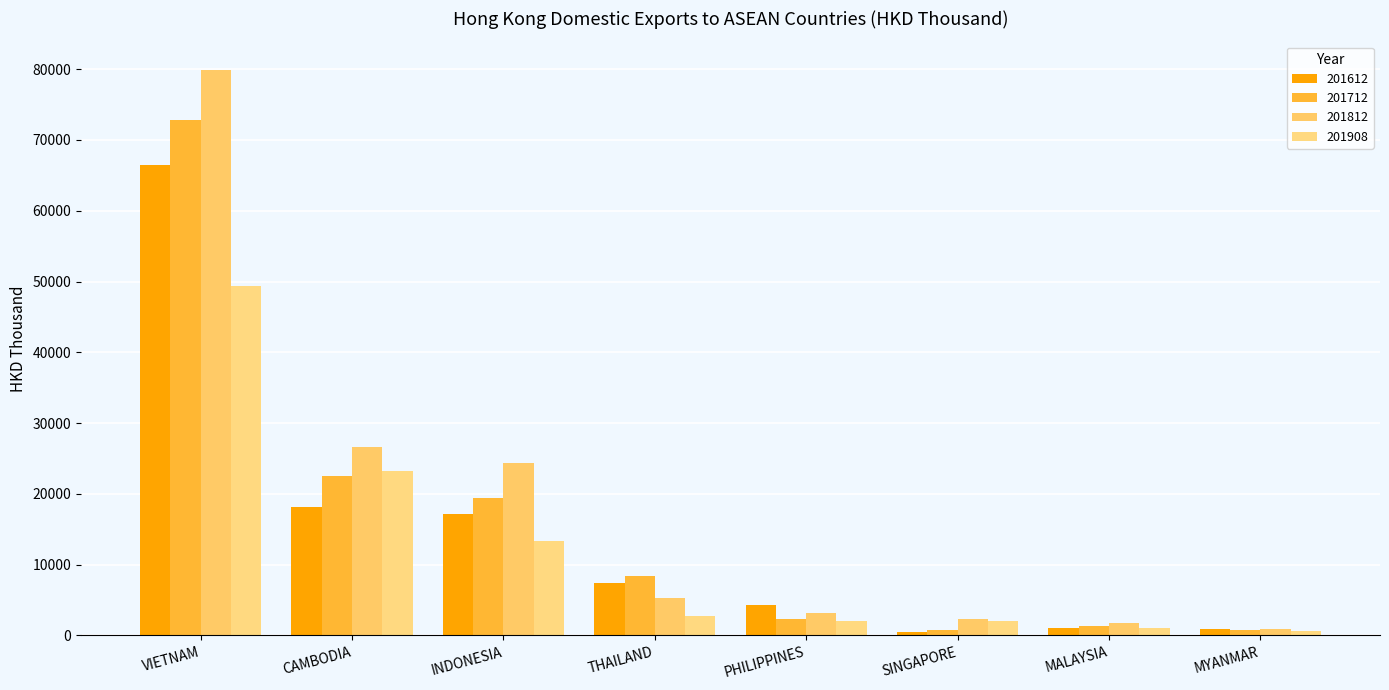

What is the label of the 8th bar from the right?

VIETNAM